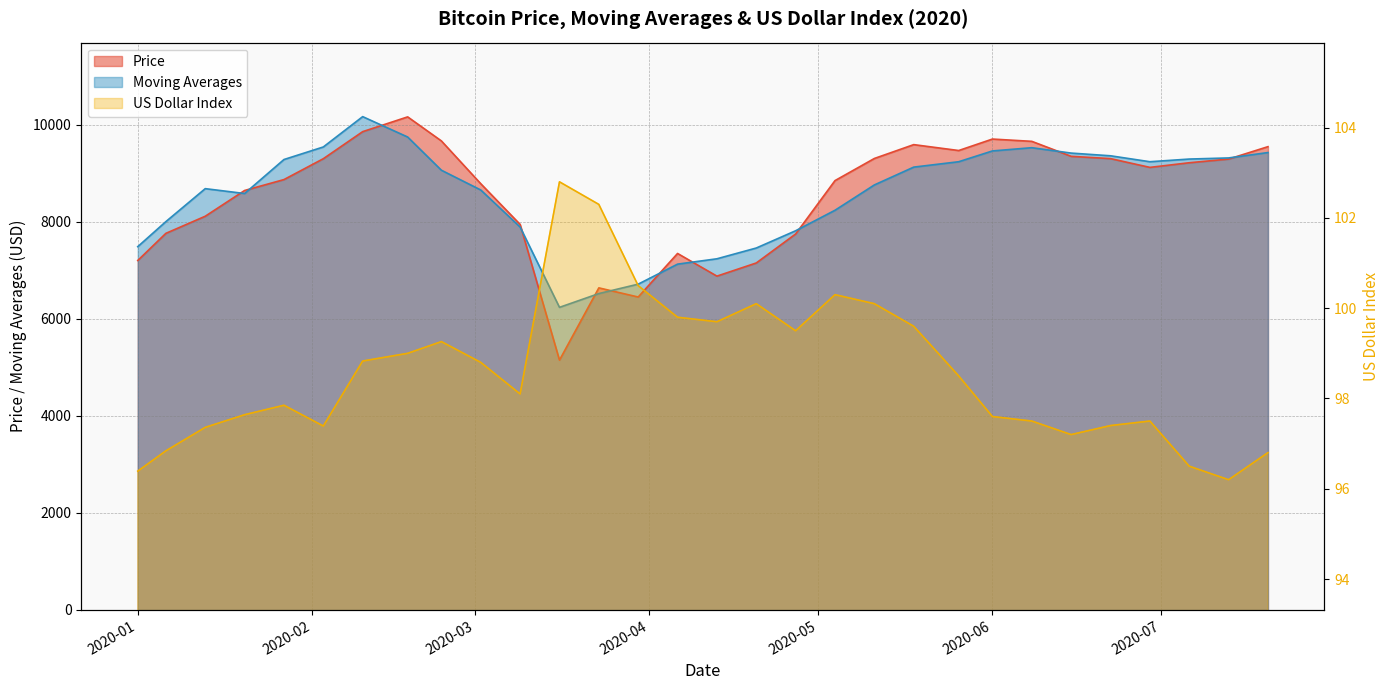

Which series has the widest spread of values?

Price